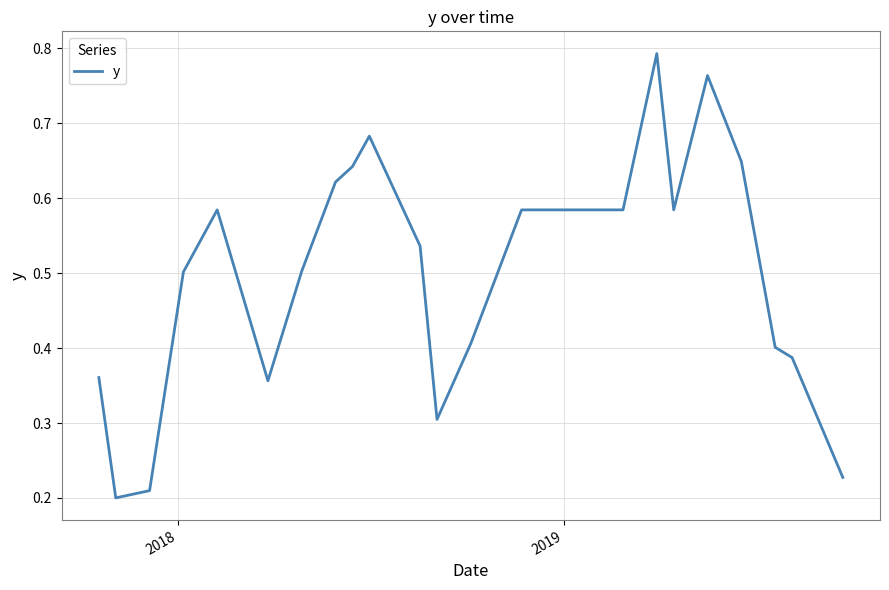

How many lines are shown in the chart?

1